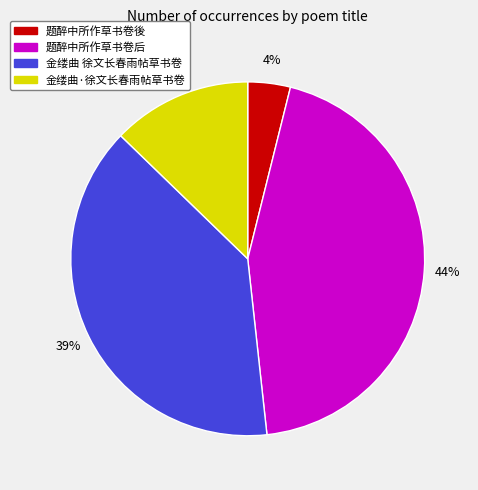

Is it true that 金缕曲 徐文长春雨帖草书卷 is 30% of the pie?

False